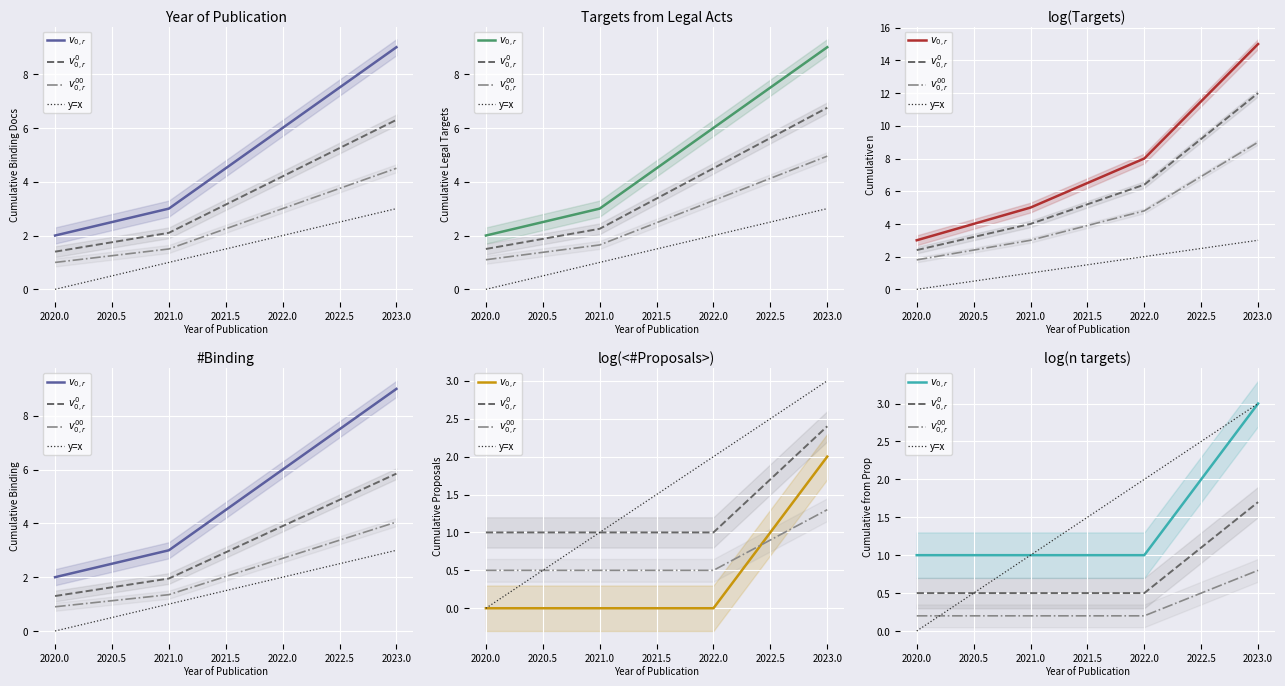

What is the value of the $v_{0,r}$ point at the 4th from the left?

3.0